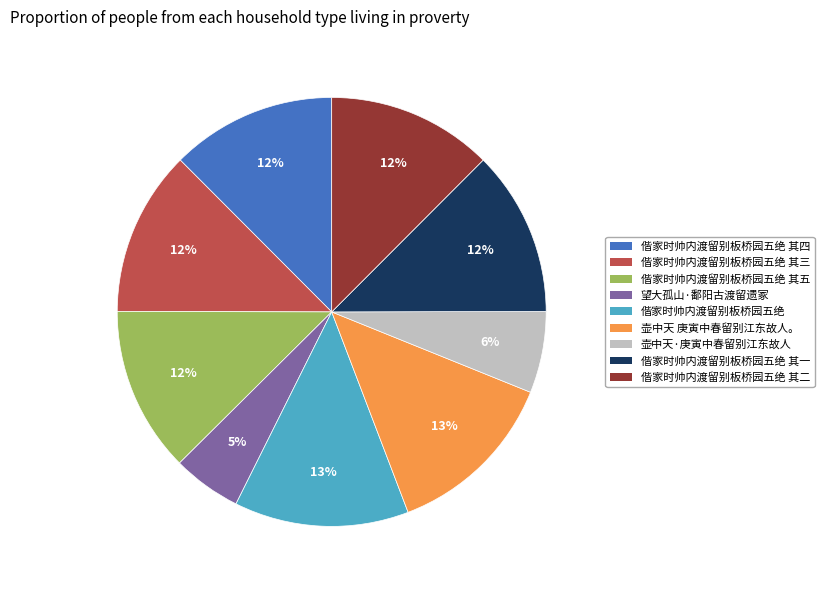

Does any single category account for the majority?

No